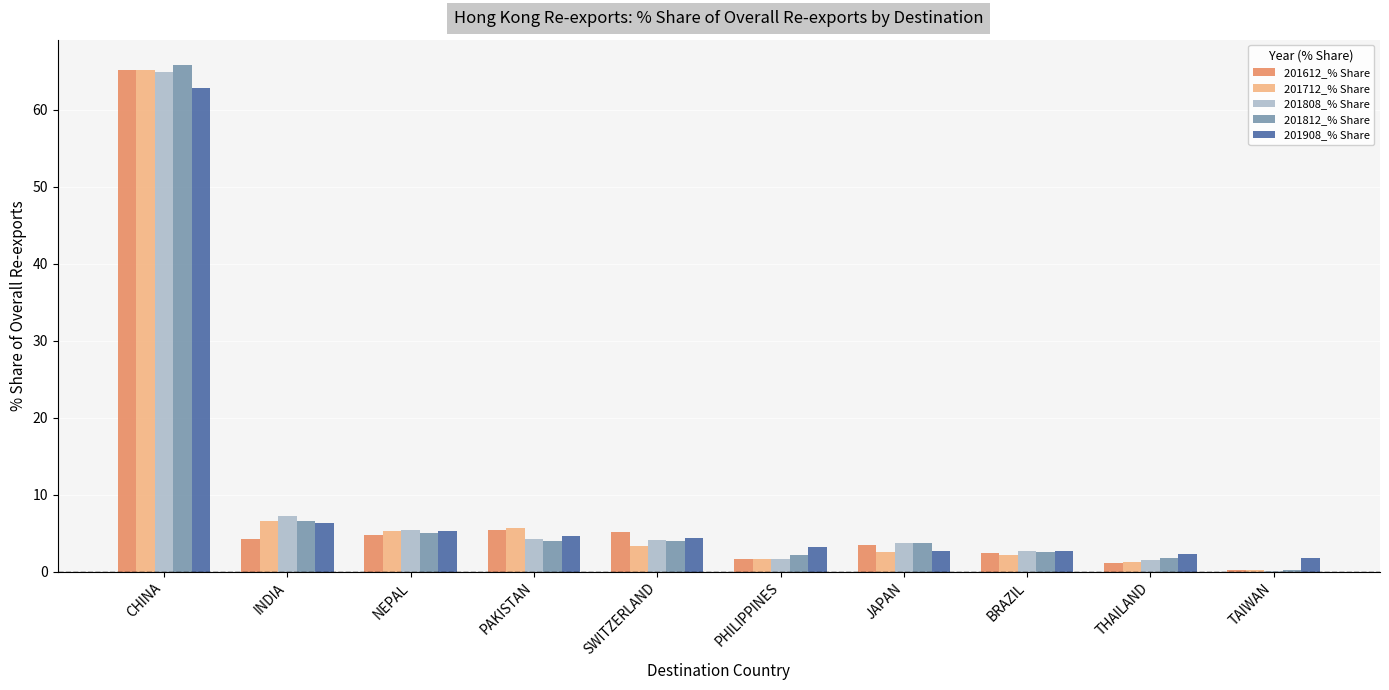

What is the approximate value of 201812_% Share at JAPAN?

3.7